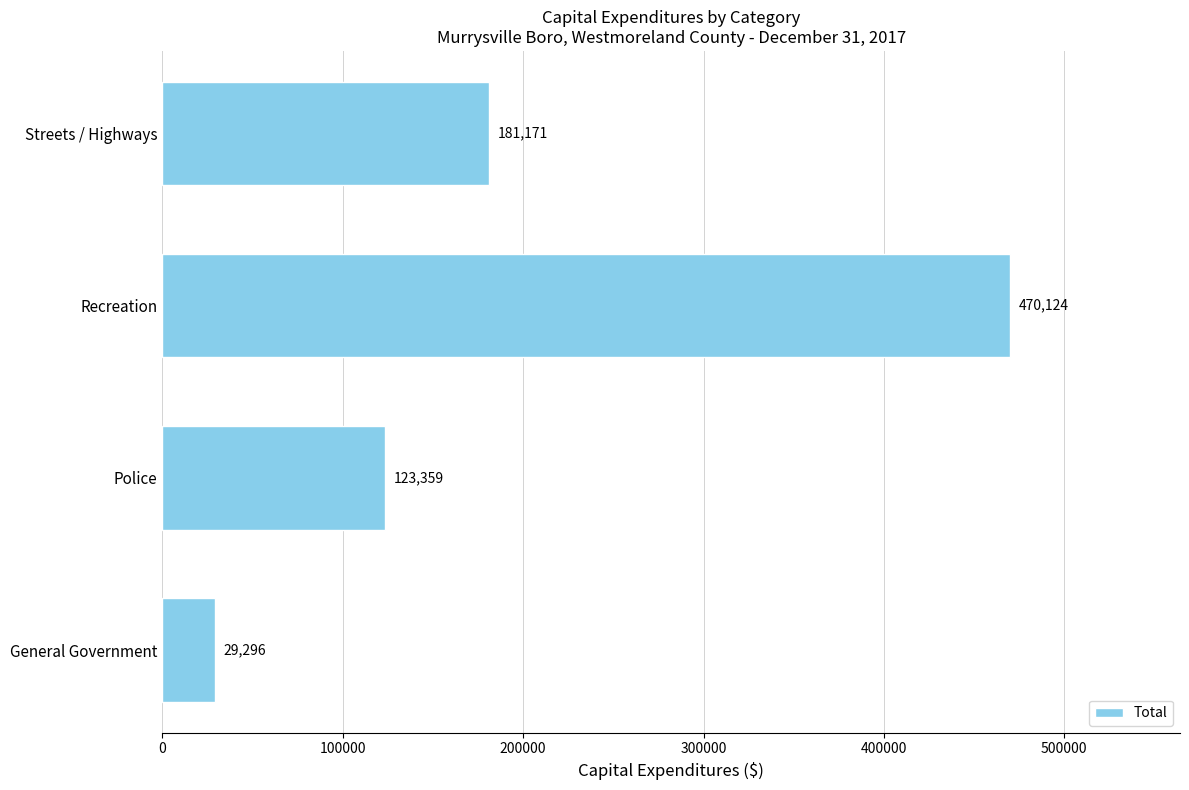

List the labels in order of value, smallest first.

General Government, Police, Streets / Highways, Recreation